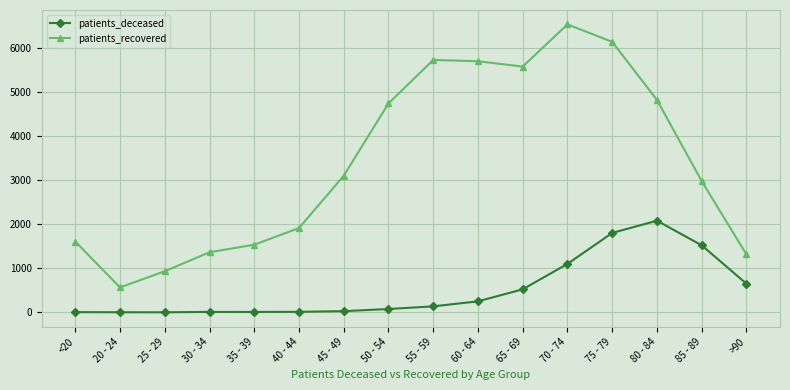

What position from the left is 50 - 54?

8